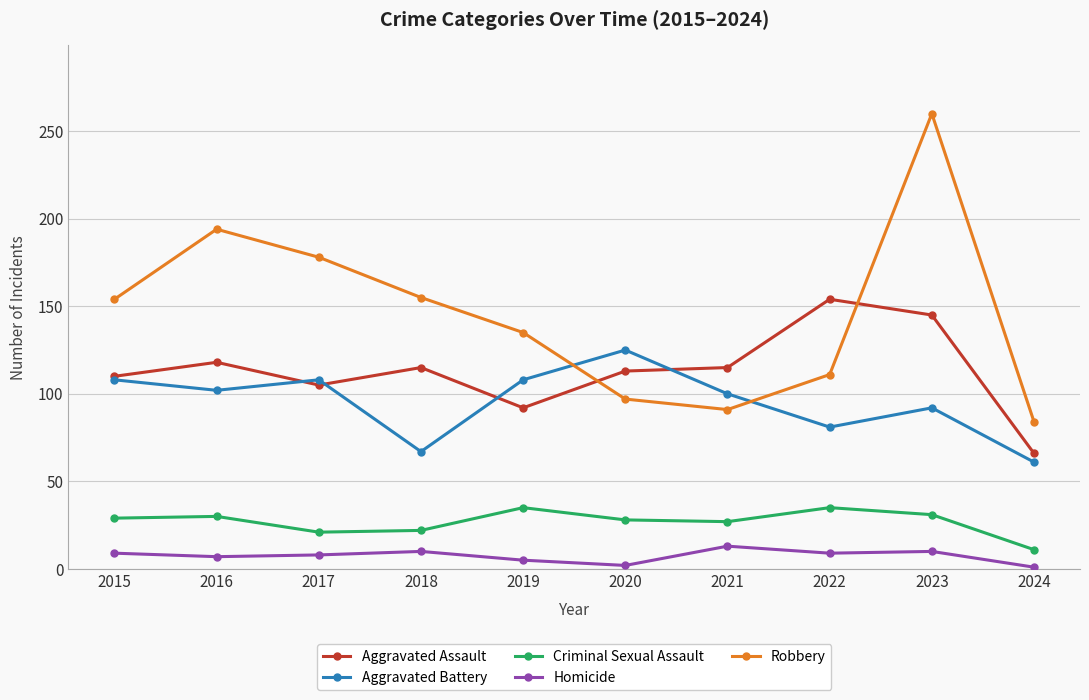

How many lines are shown in the chart?

5